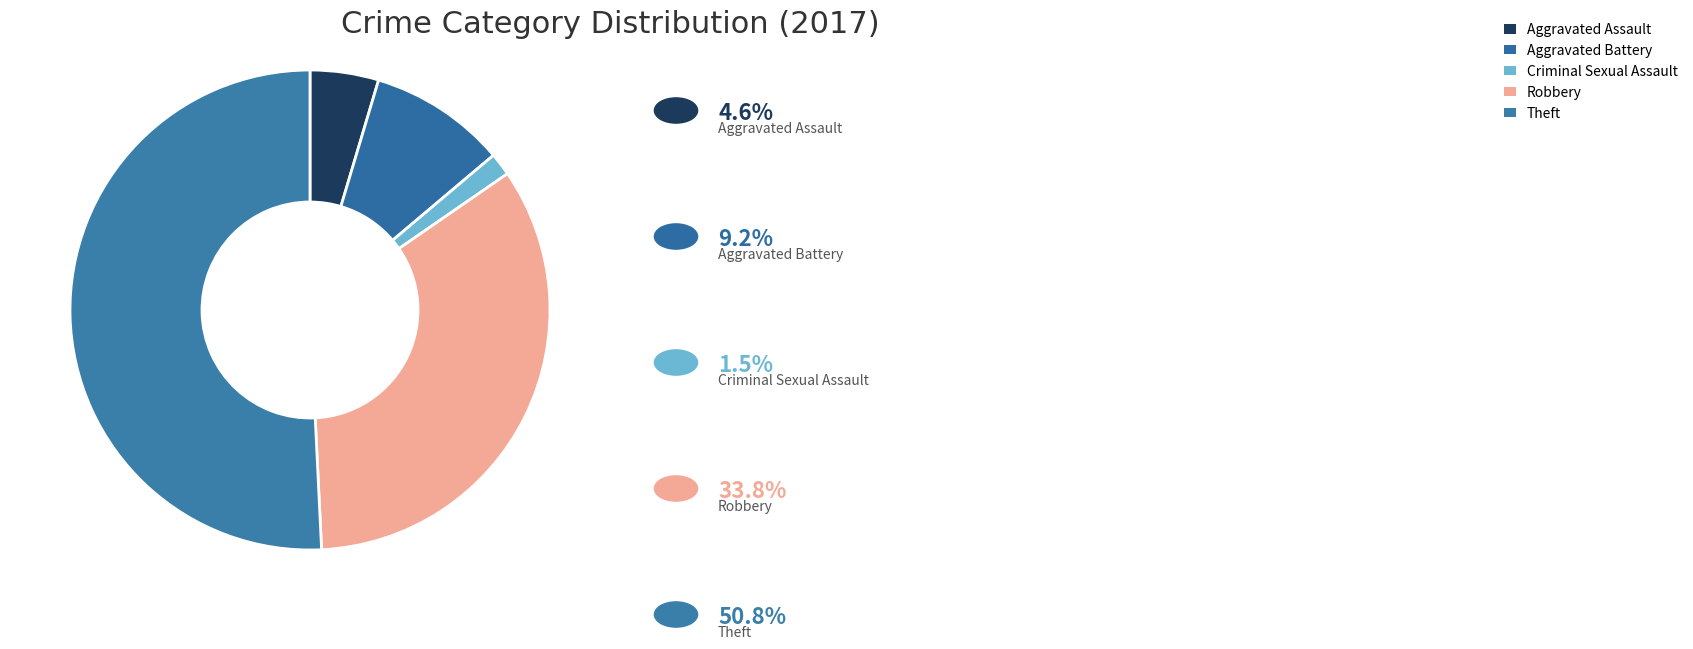

Which category has the biggest portion of the pie?

Theft